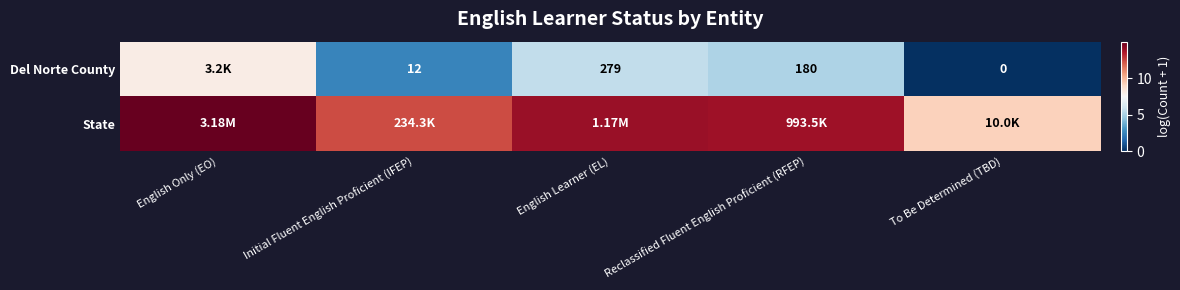

Is it true that Del Norte County equals 5.2 at Reclassified Fluent English Proficient (RFEP)?

True